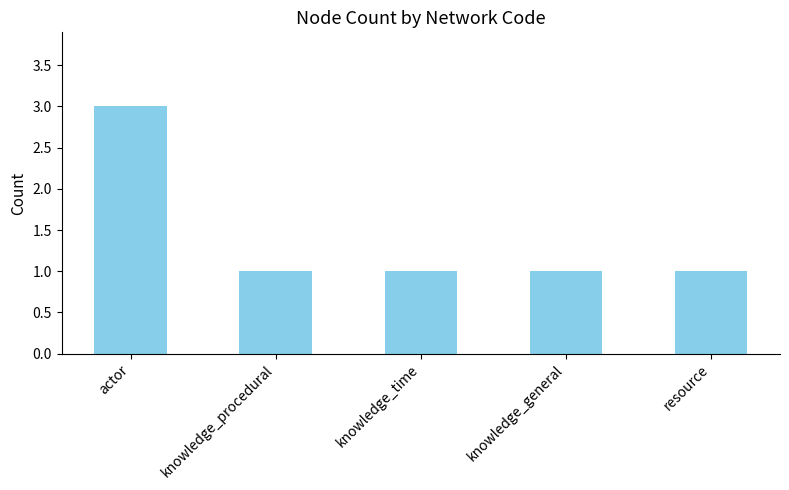

What is the maximum value shown in the chart?

3